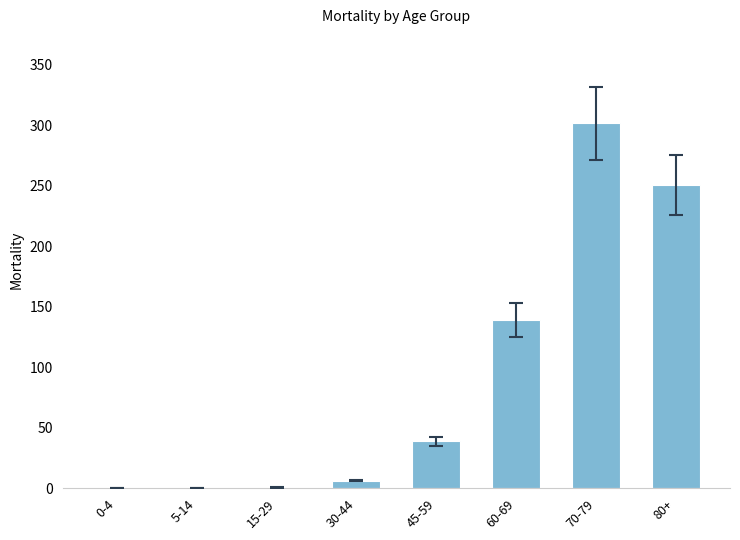

Which label corresponds to the largest value in the chart?

70-79